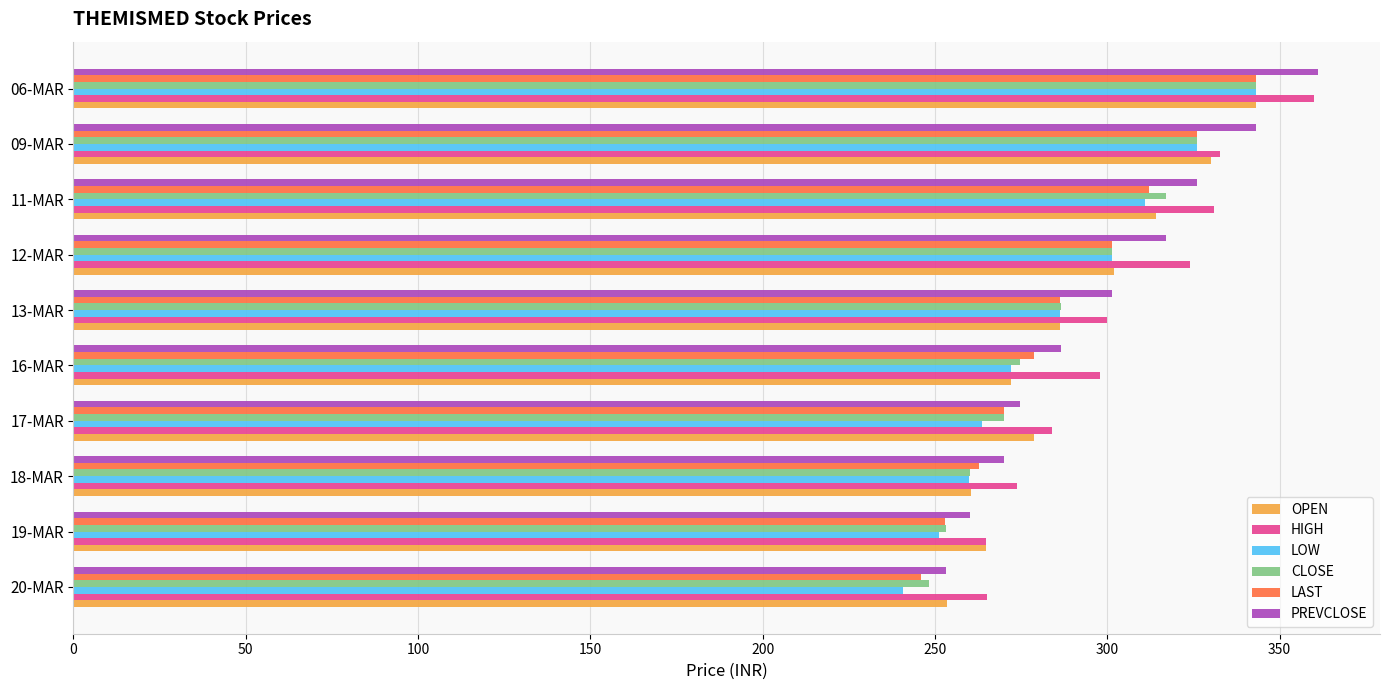

The value of LAST at 12-MAR is 488.8. True or false?

False